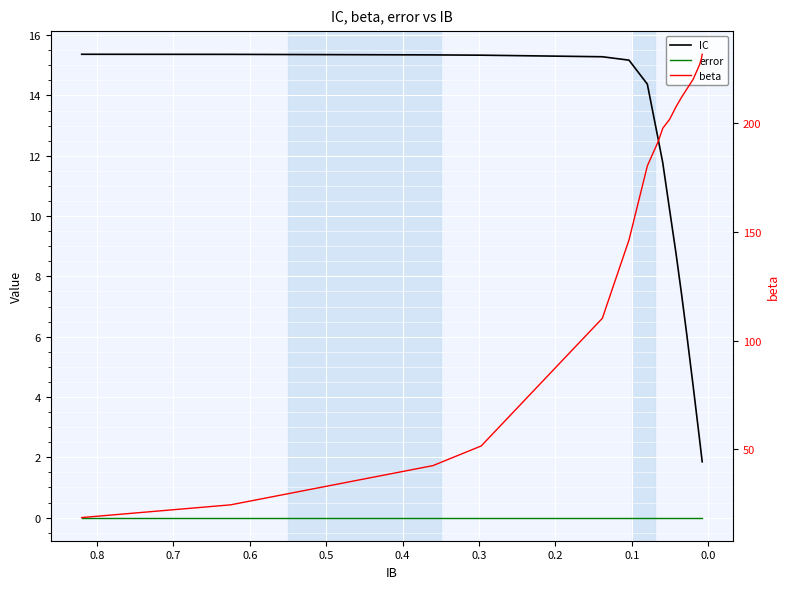

How many lines are shown in the chart?

3